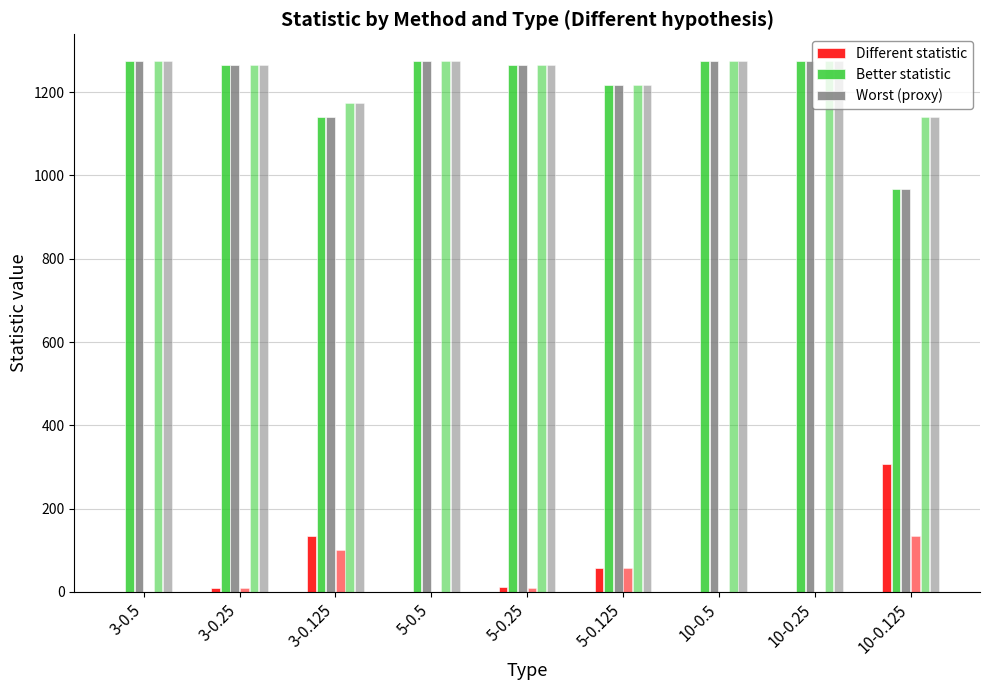

How many distinct data groups are displayed?

3